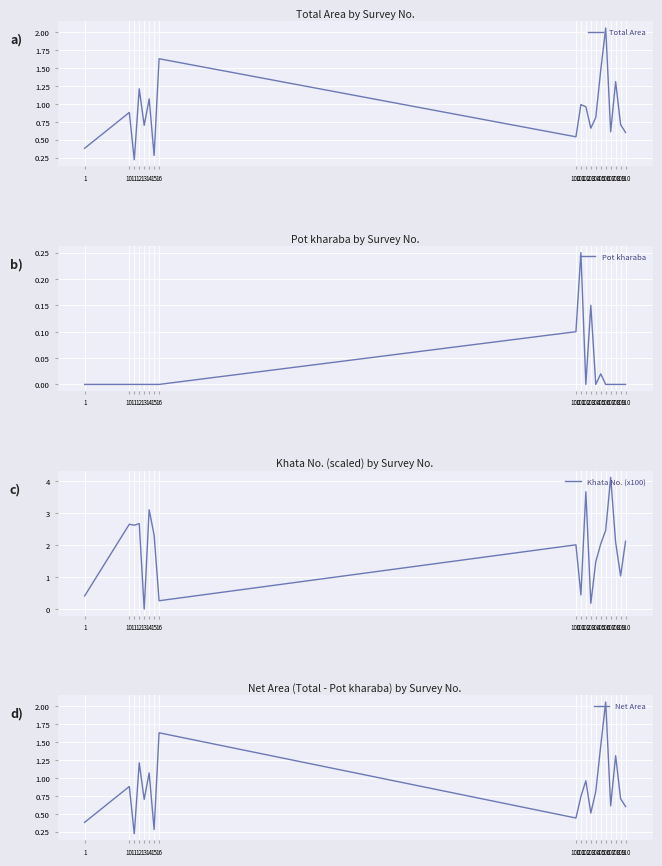

What is the value of the Net Area point at the 7th from the left?

0.3